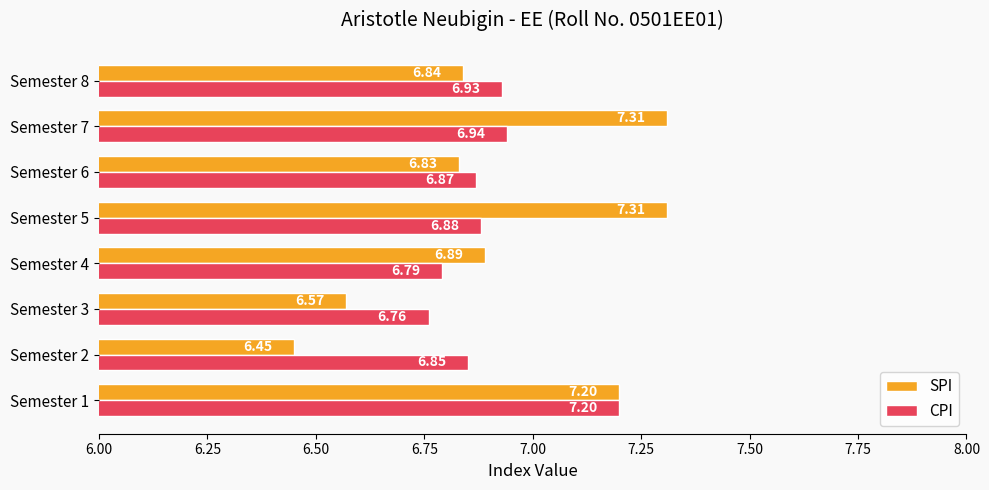

What is the difference between the second highest and minimum values in the SPI series?

0.9